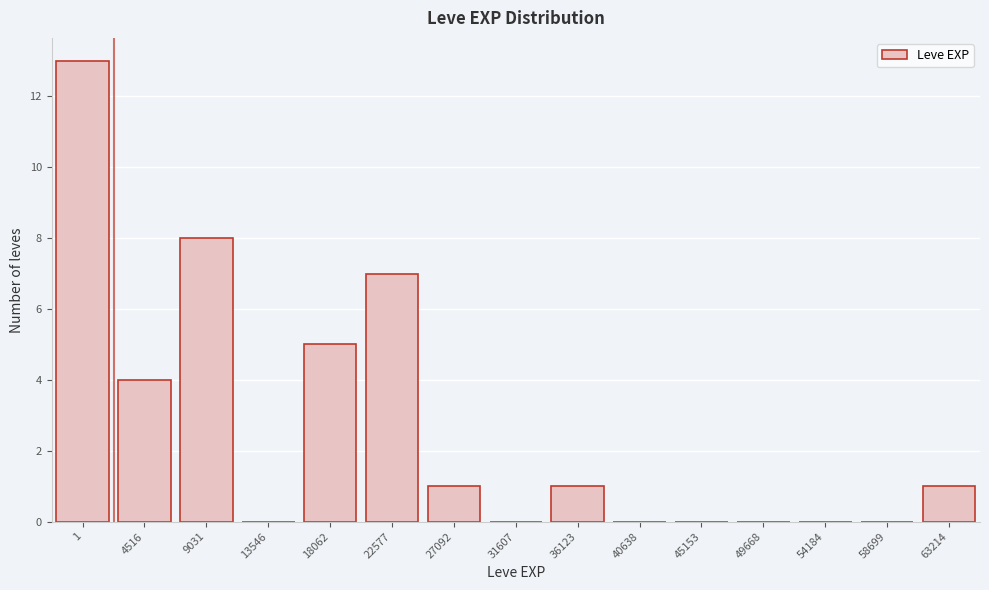

Reading left to right, what are all the values shown in this chart?

1=13	4516=4	9031=8	13546=0	18062=5	22577=7	27092=1	31607=0	36123=1	40638=0	45153=0	49668=0	54184=0	58699=0	63214=1